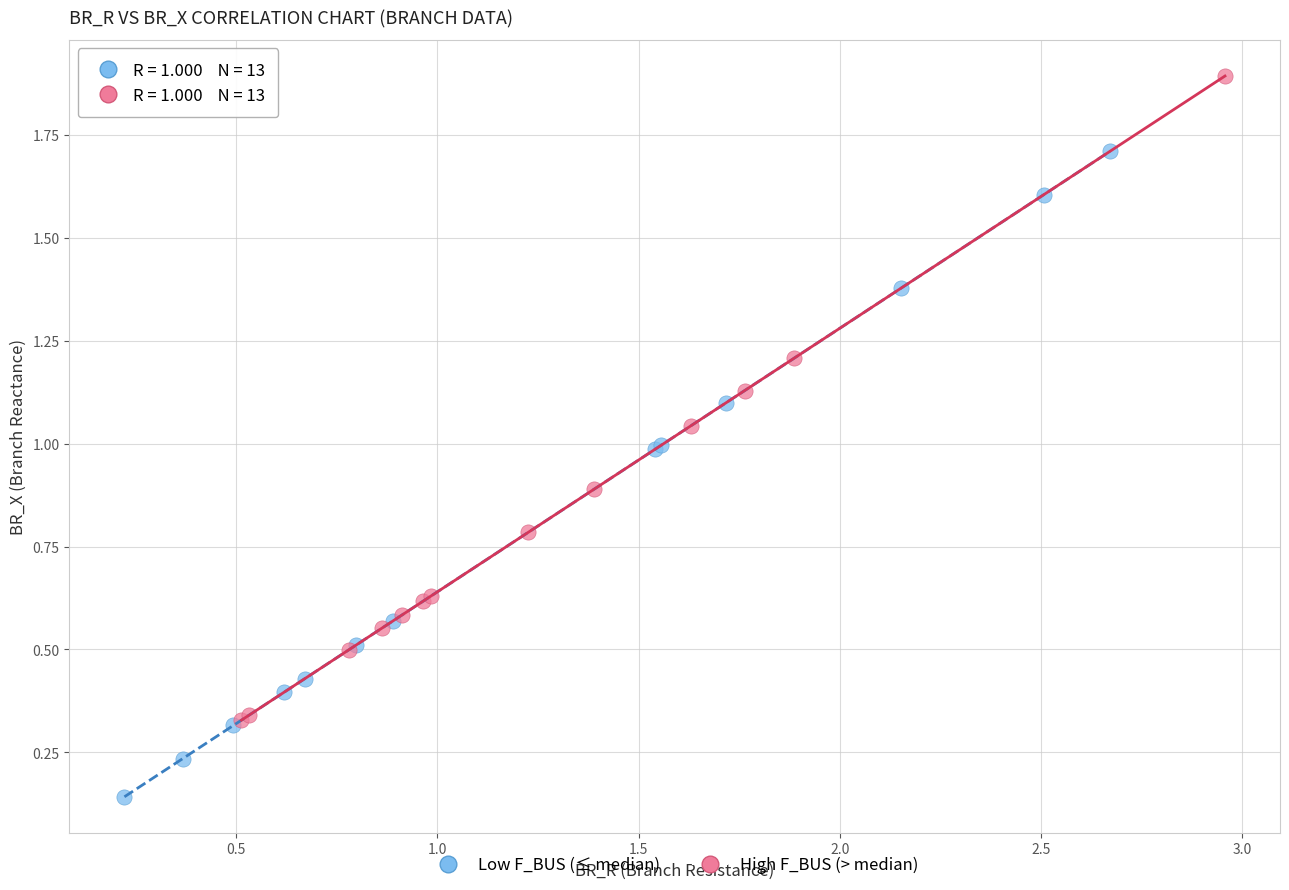

What are all the series names shown in the legend?

Low F_BUS (≤ median), High F_BUS (> median)